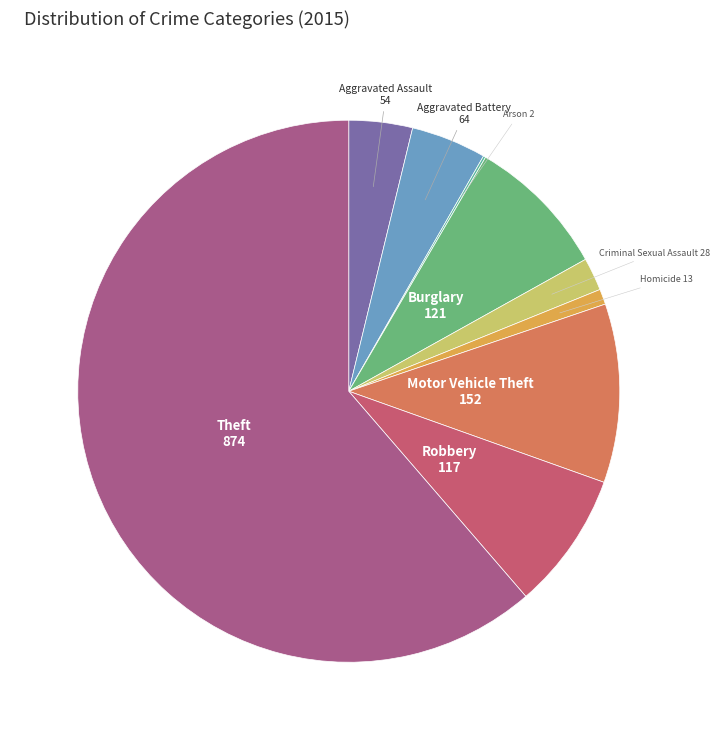

The Robbery slice represents 8% of the pie. True or false?

True